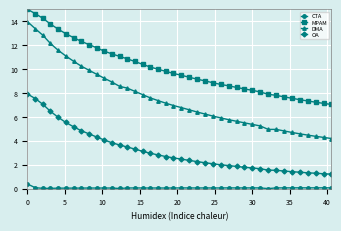

Does the chart have visible grid lines?

Yes